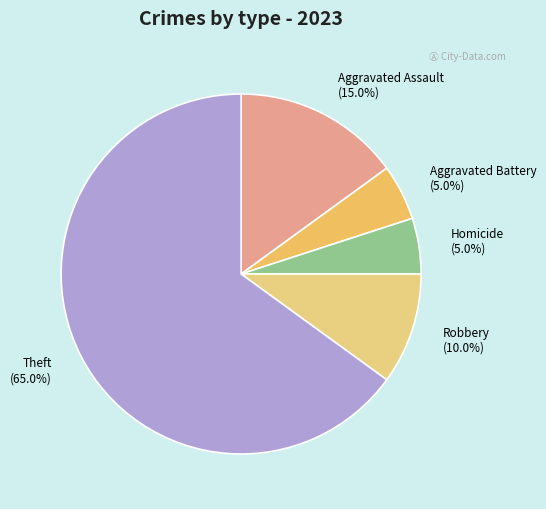

How many slices are in this pie chart?

5